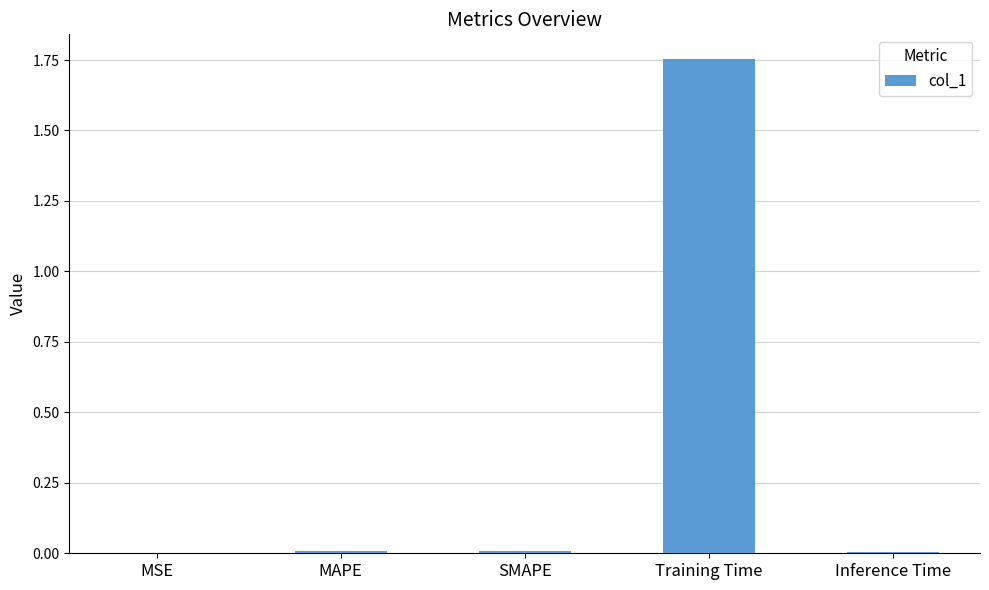

Is it true that the value at MAPE is 0.0?

True